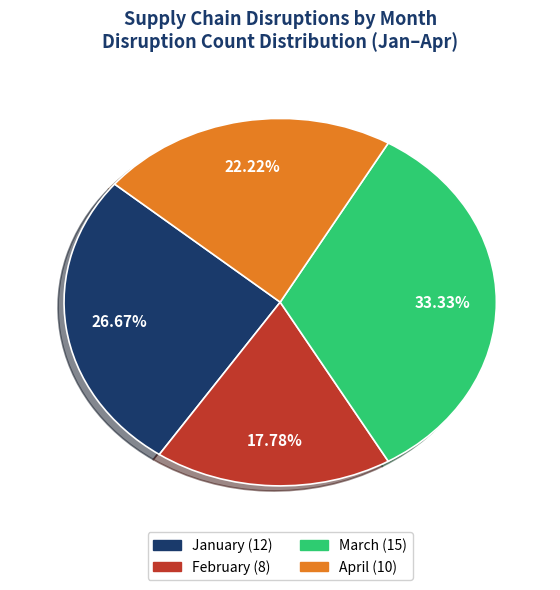

To the nearest percent, what is the difference between the April and January slice percentages?

4%